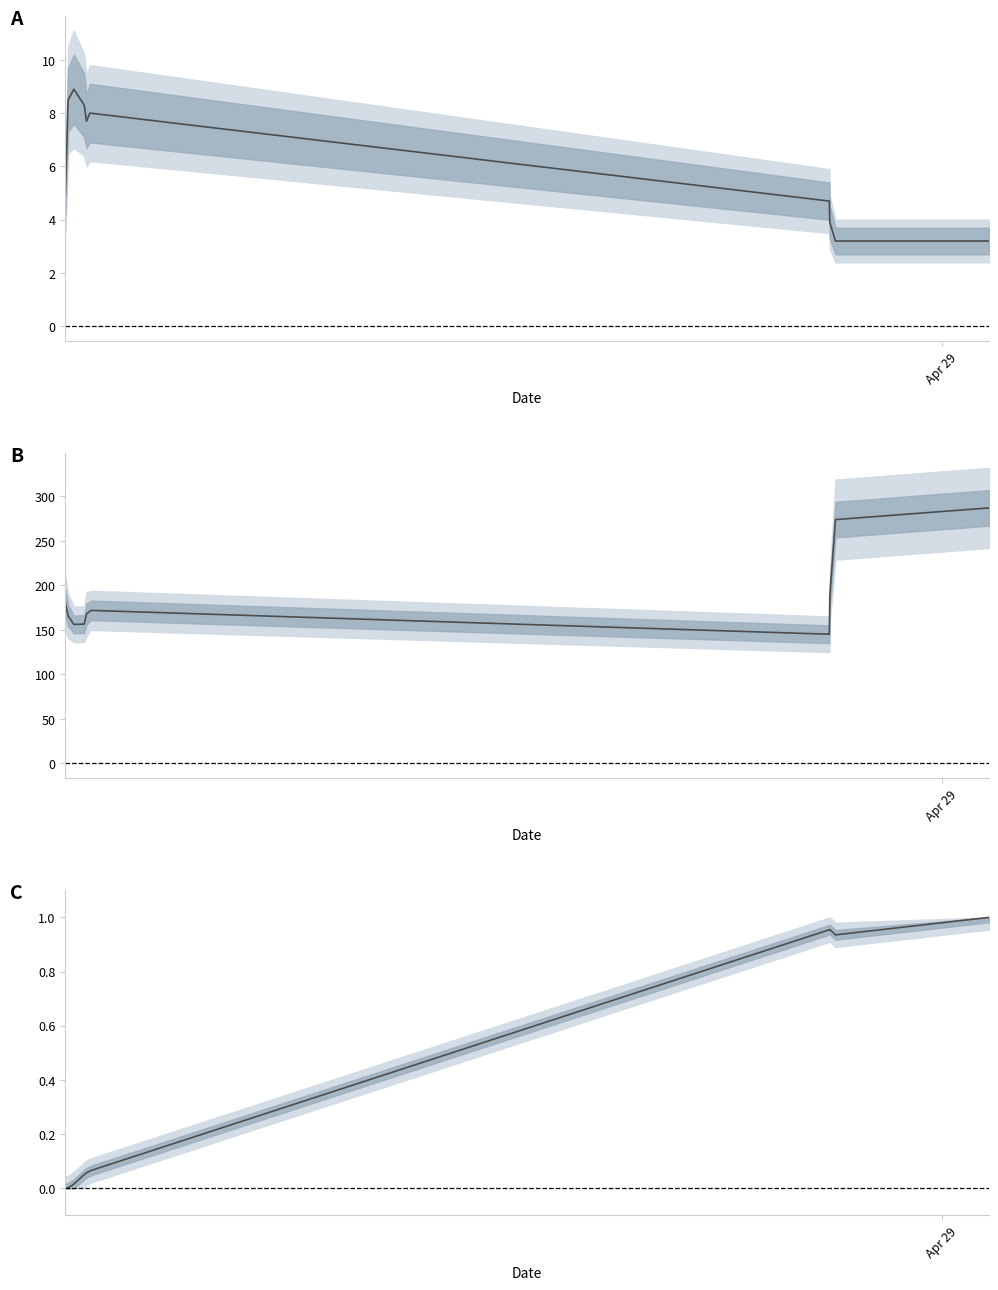

True or false: Longitude (norm.) and SOG cross at least once.

False